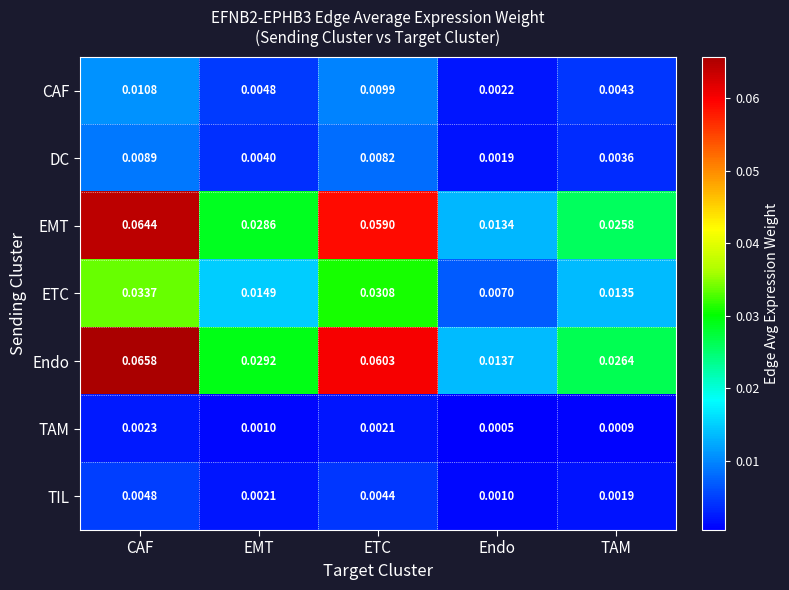

Which series has the largest range (max minus min)?

Endo